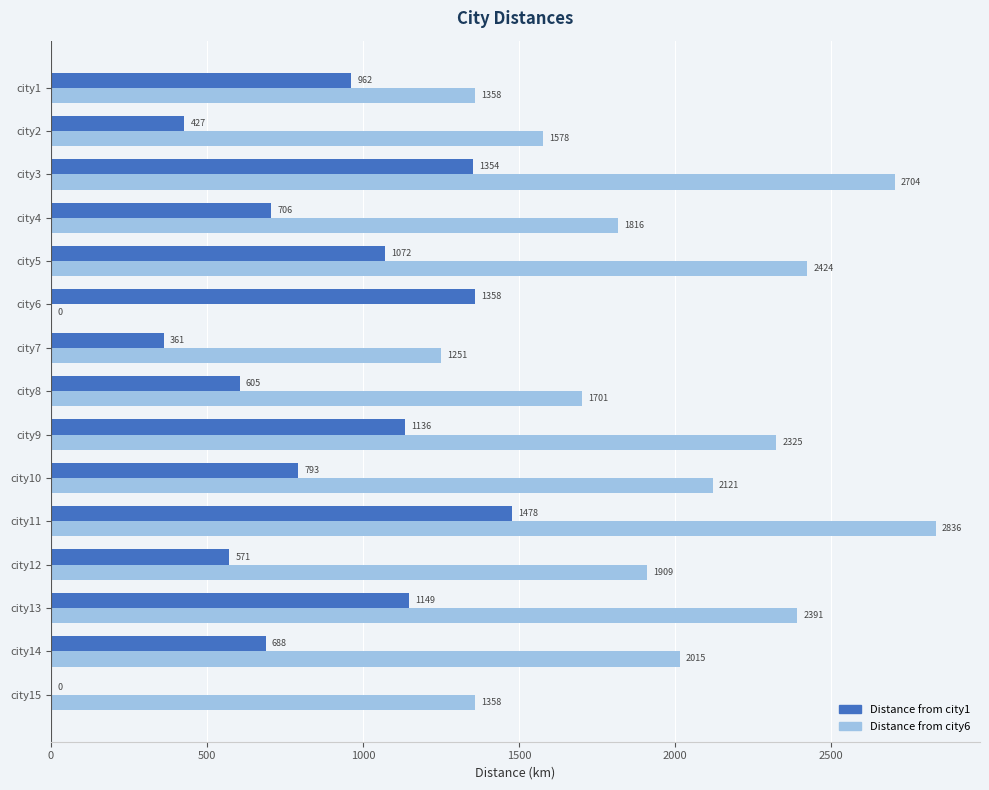

What is the sum of all Distance from city1 values?

12660